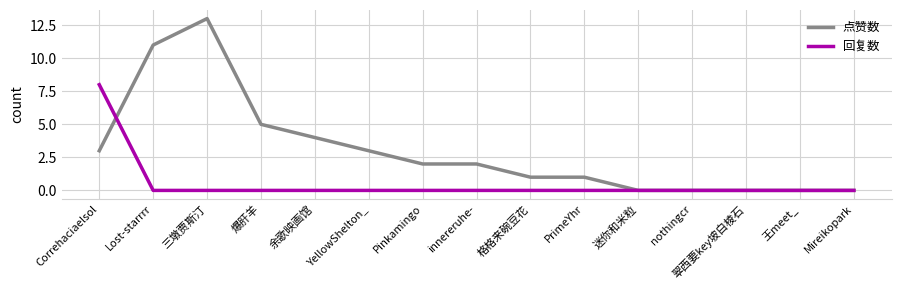

Between which two adjacent categories do 点赞数 and 回复数 first intersect?

Correhaciaelsol and Lost-starrrr